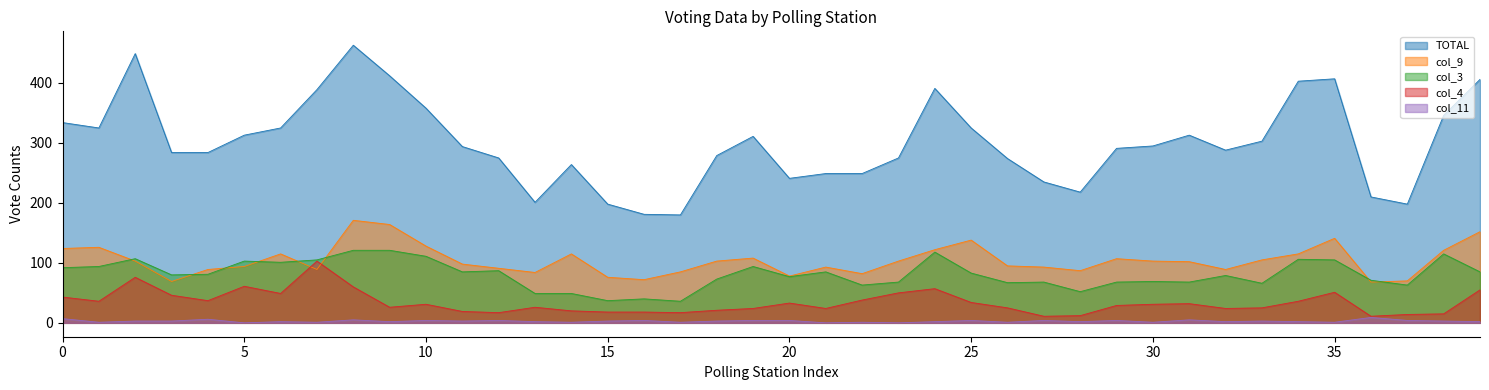

What value does the col_9 series have at 10?

128